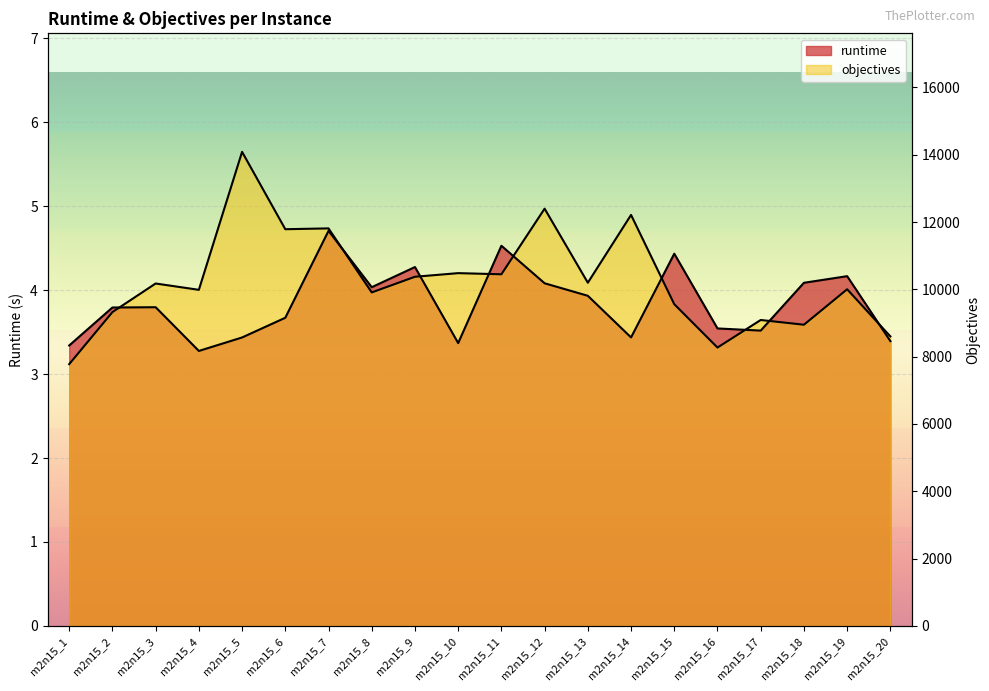

Rank the series at m2n15_12 from highest to lowest value.

objectives, runtime